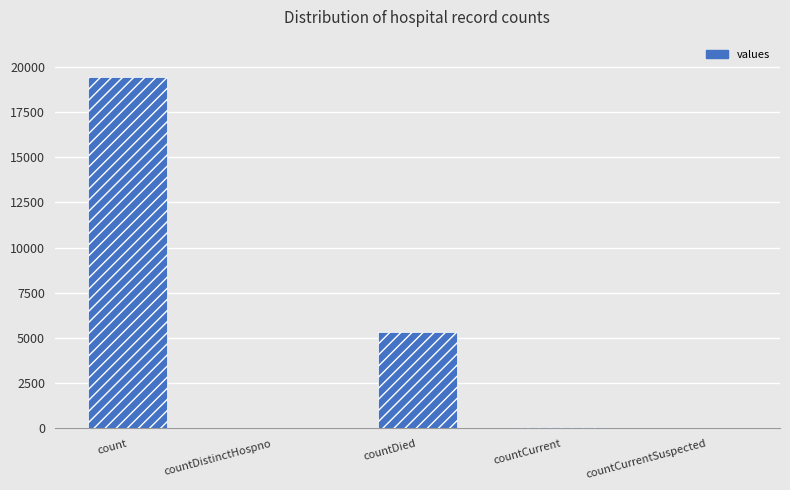

How many categories are shown in the chart?

5